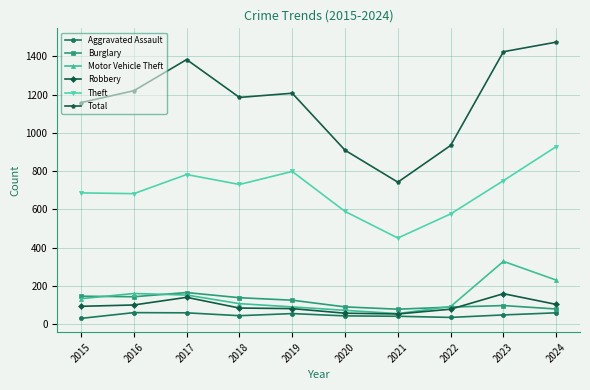

True or false: Total has more than 2 points higher than both neighbors.

False